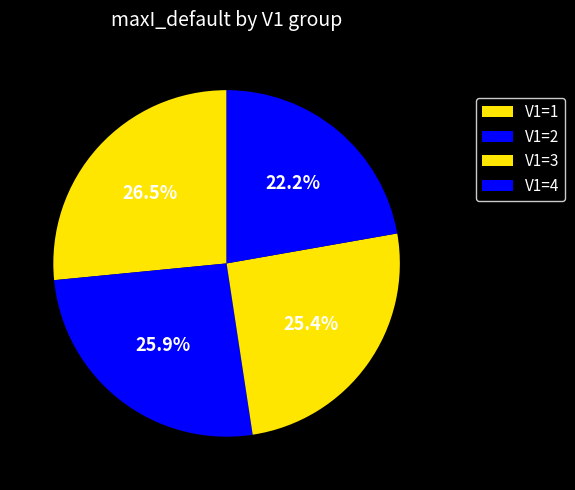

Count the number of slices in the pie.

4